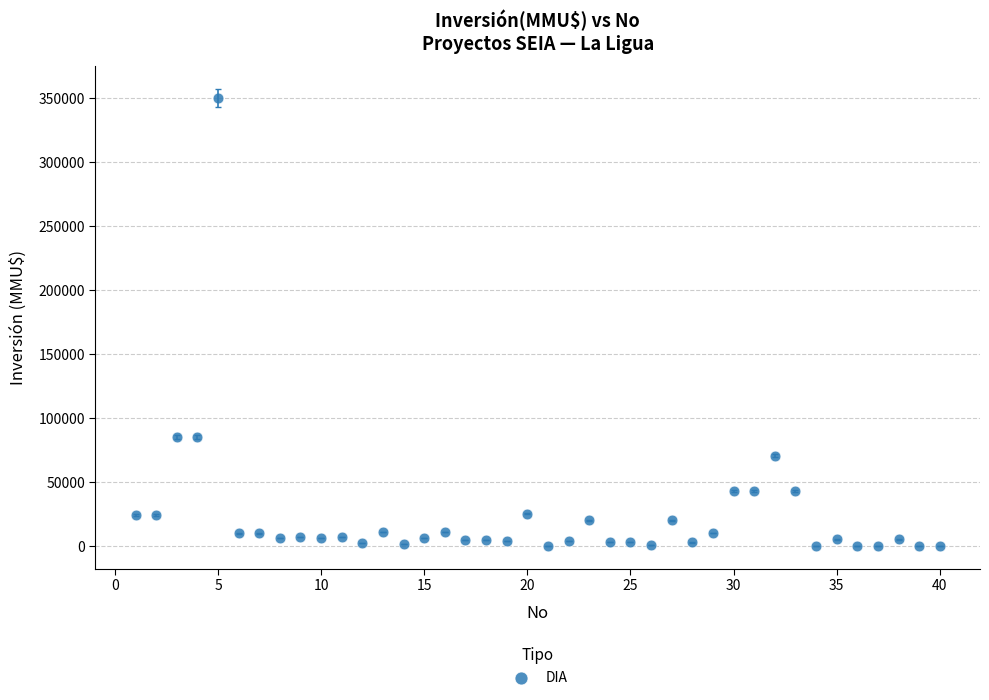

What is the range of X values (max minus min)?

39